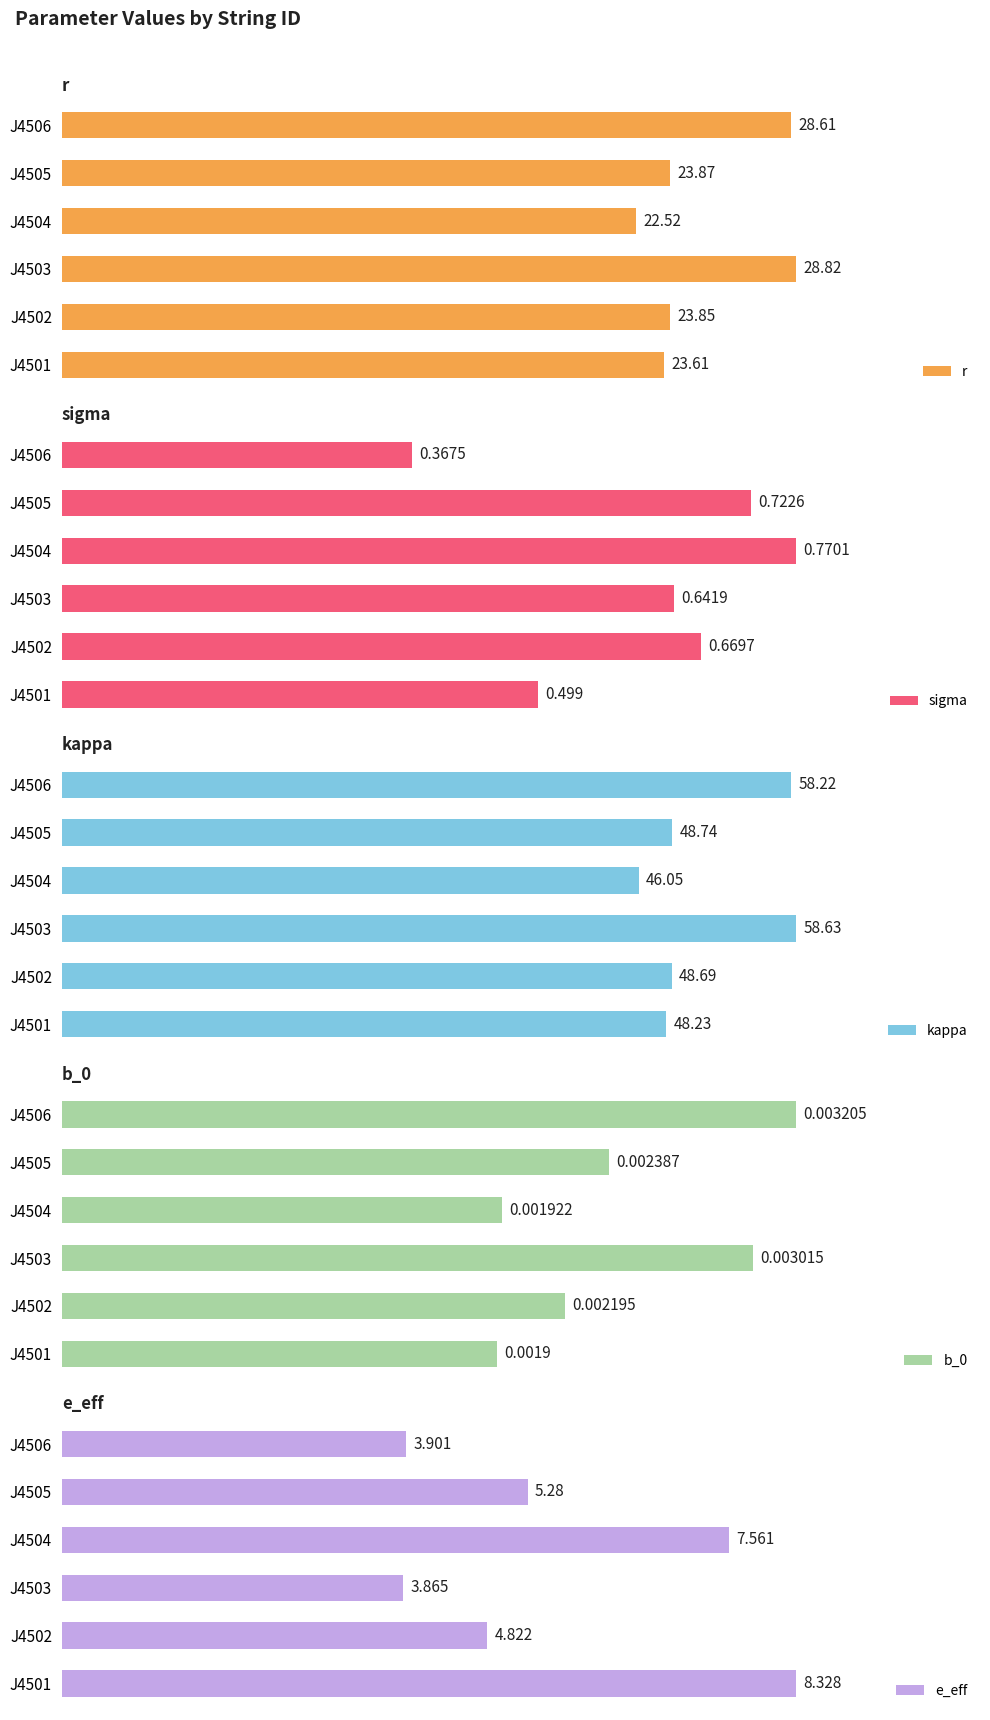

What is the difference between the maximum and minimum values in the e_eff series?

4.5